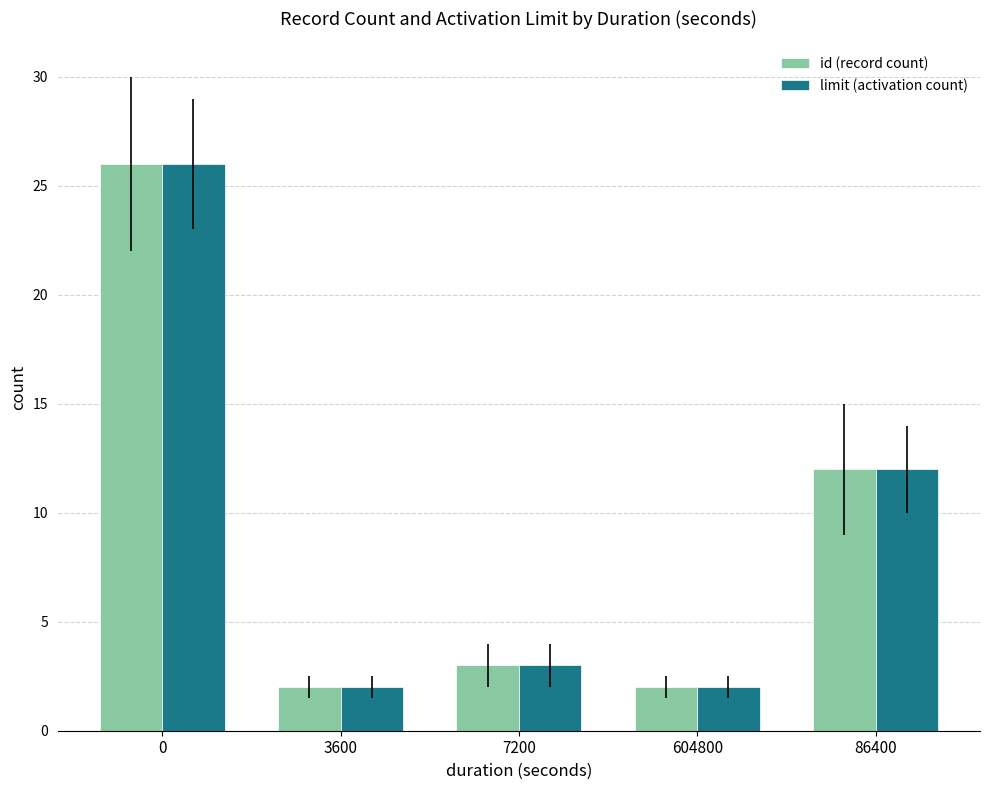

True or false: limit (activation count) has a value of 46 at 0.

False